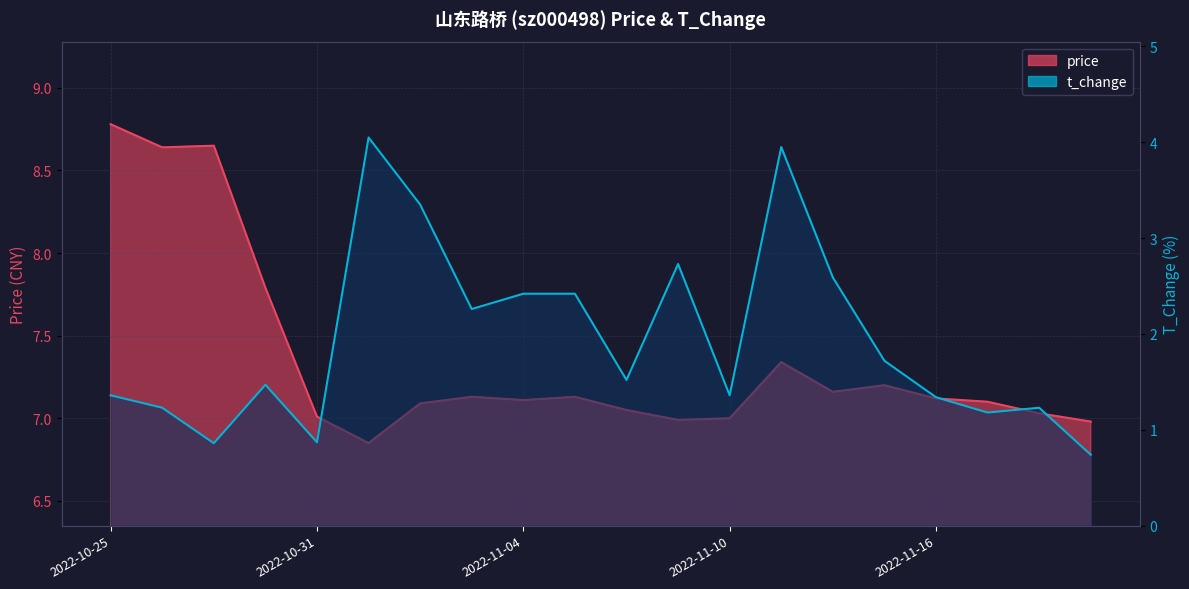

At which label does t_change reach its peak?

2022-11-01